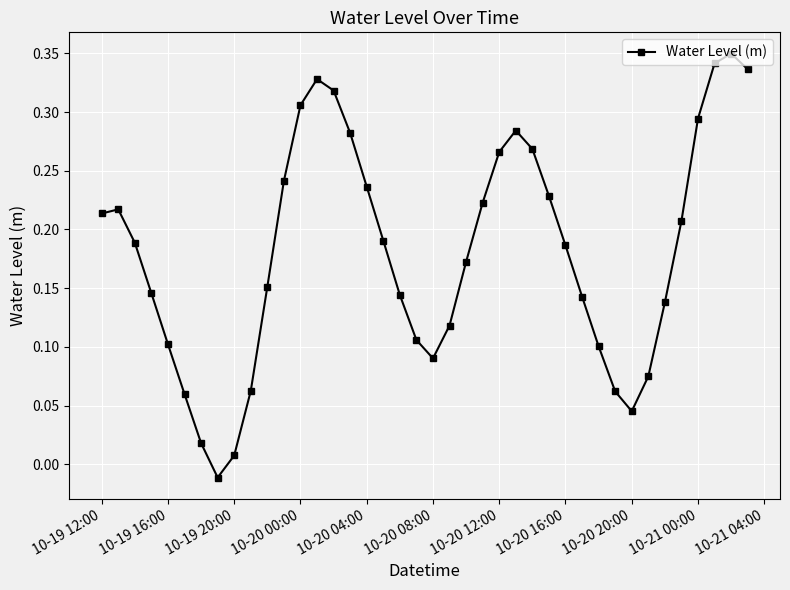

True or false: there are more than 2 points higher than both neighbors.

True